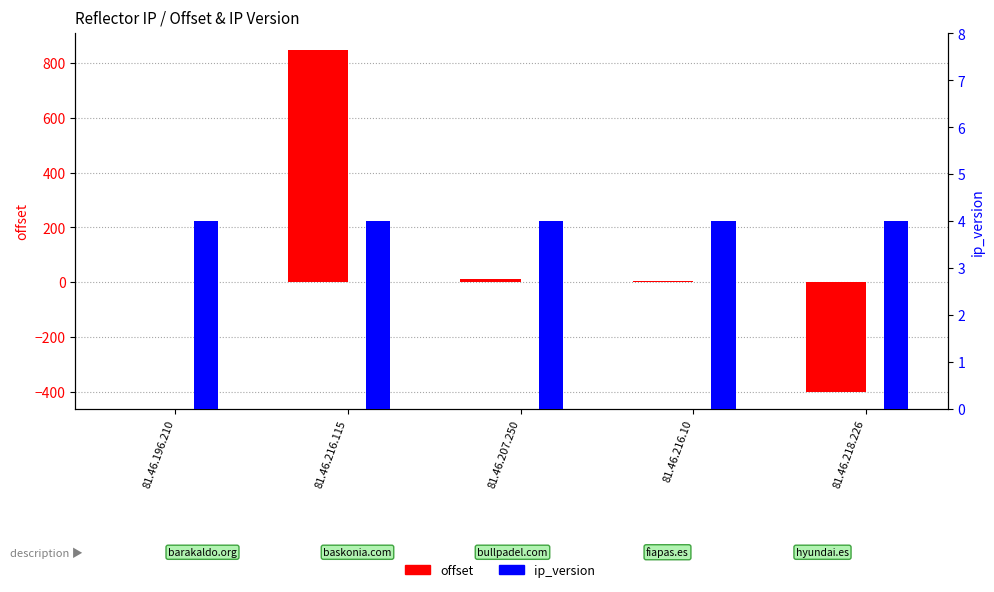

Reading left to right, extract all data points from this chart.

offset: -1	846	13	3	-401
ip_version: 4	4	4	4	4